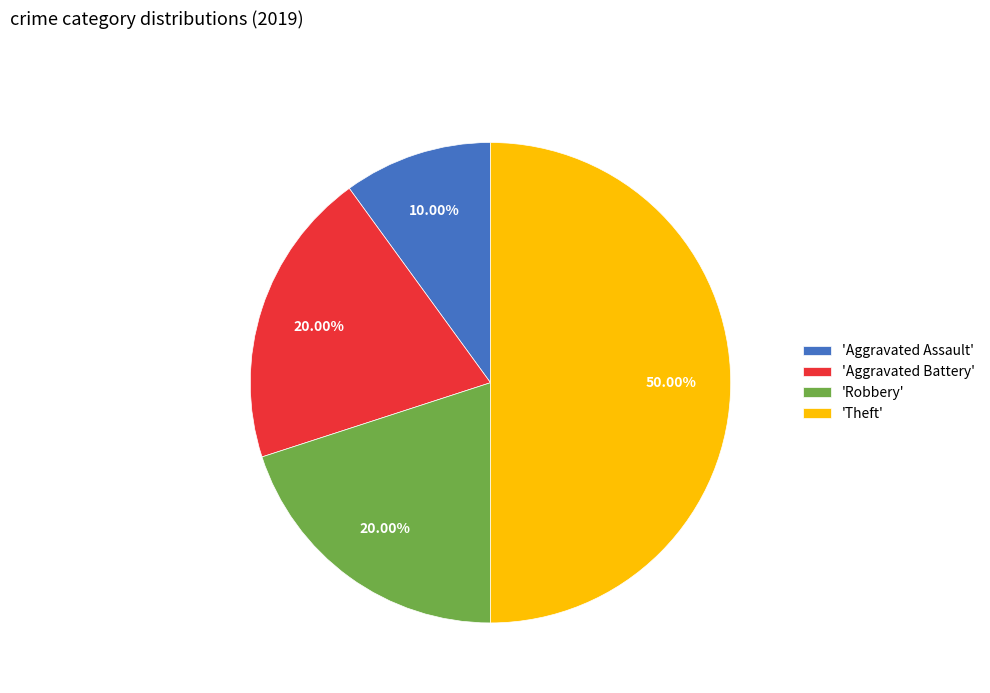

Is 'Aggravated Battery' the majority of the pie?

No